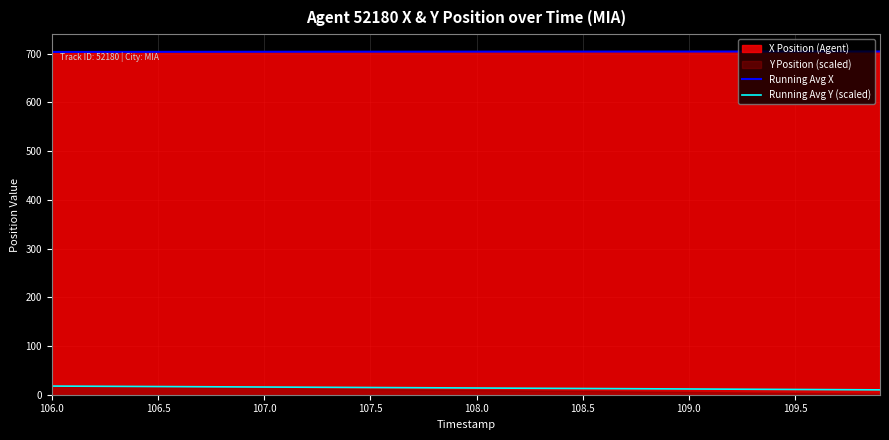

Which series has the largest total across all categories?

Running Avg X